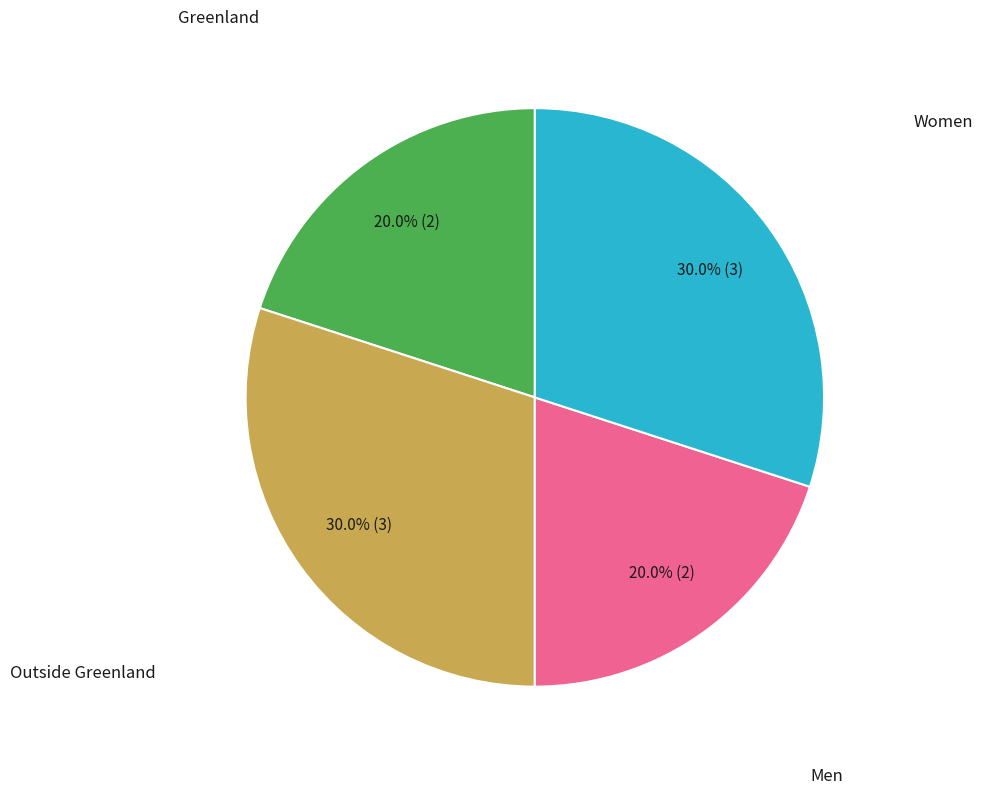

Count the number of slices in the pie.

4